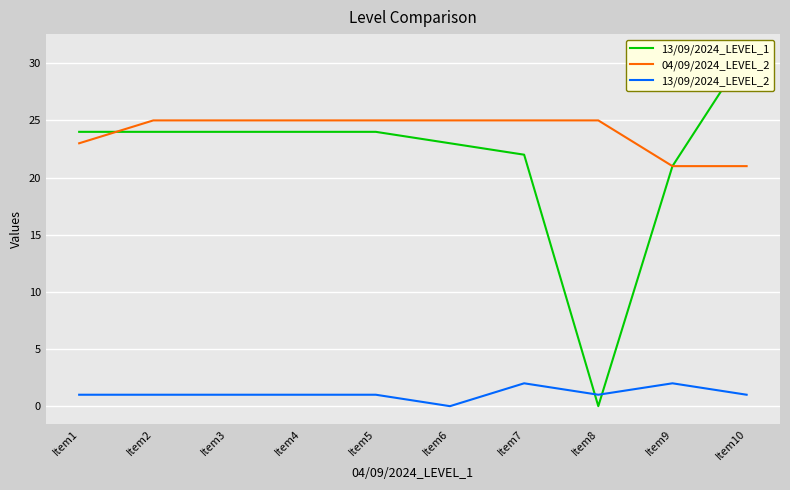

At how many categories does at least one series exceed 28?

1